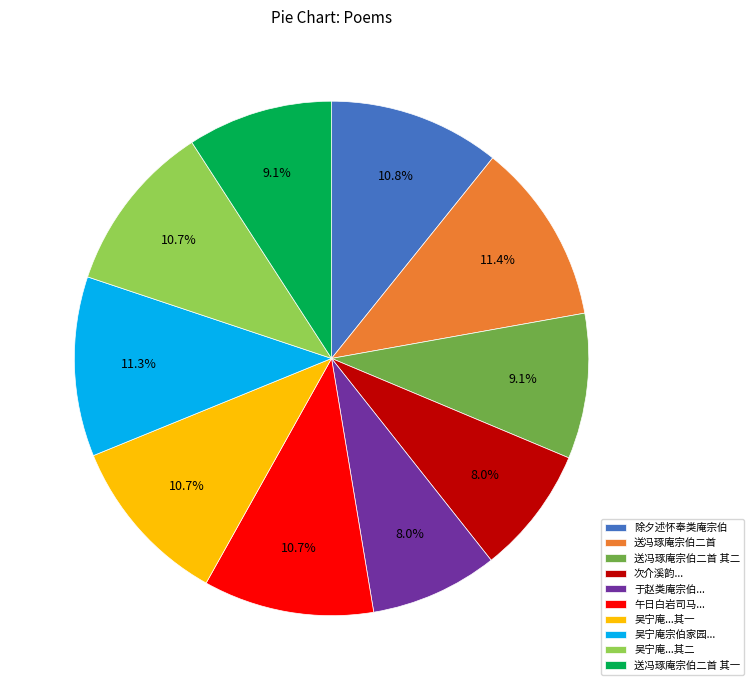

How many segments does this pie chart have?

10